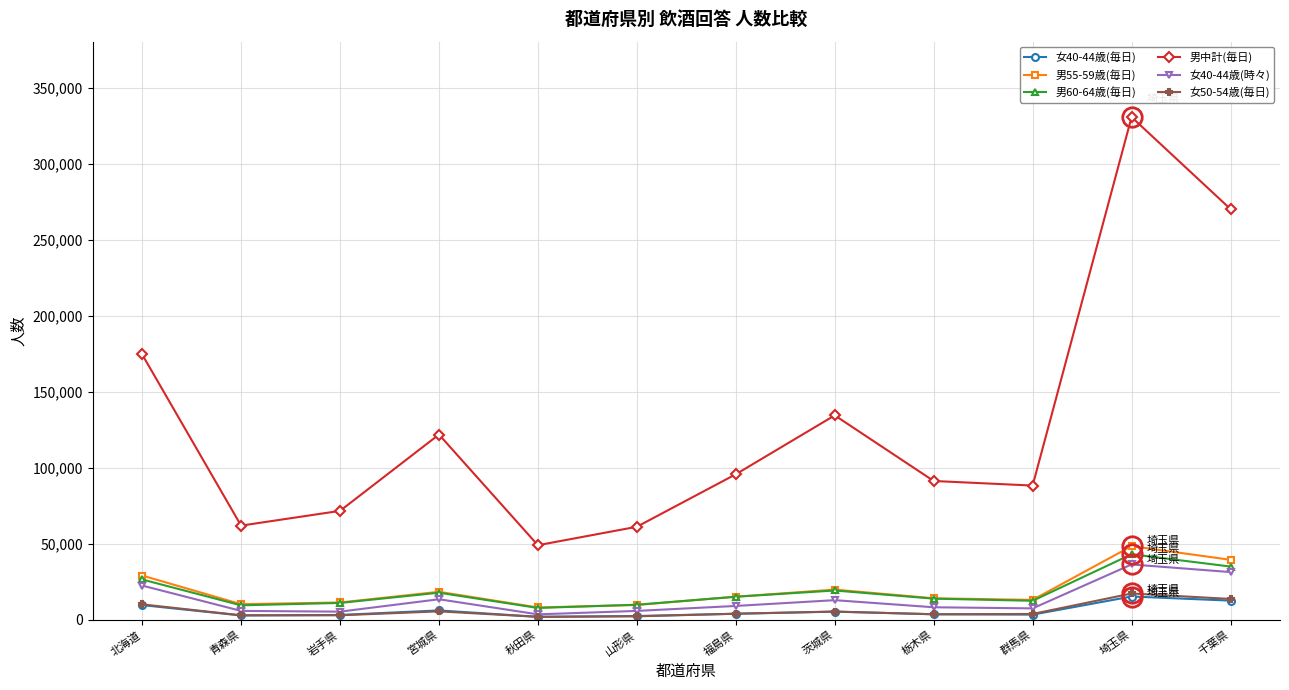

What value does the 女40-44歳(時々) series have at 青森県?

5859